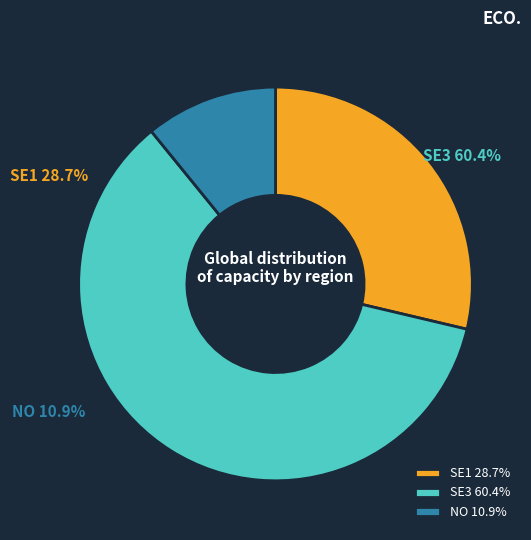

How many segments does this pie chart have?

3